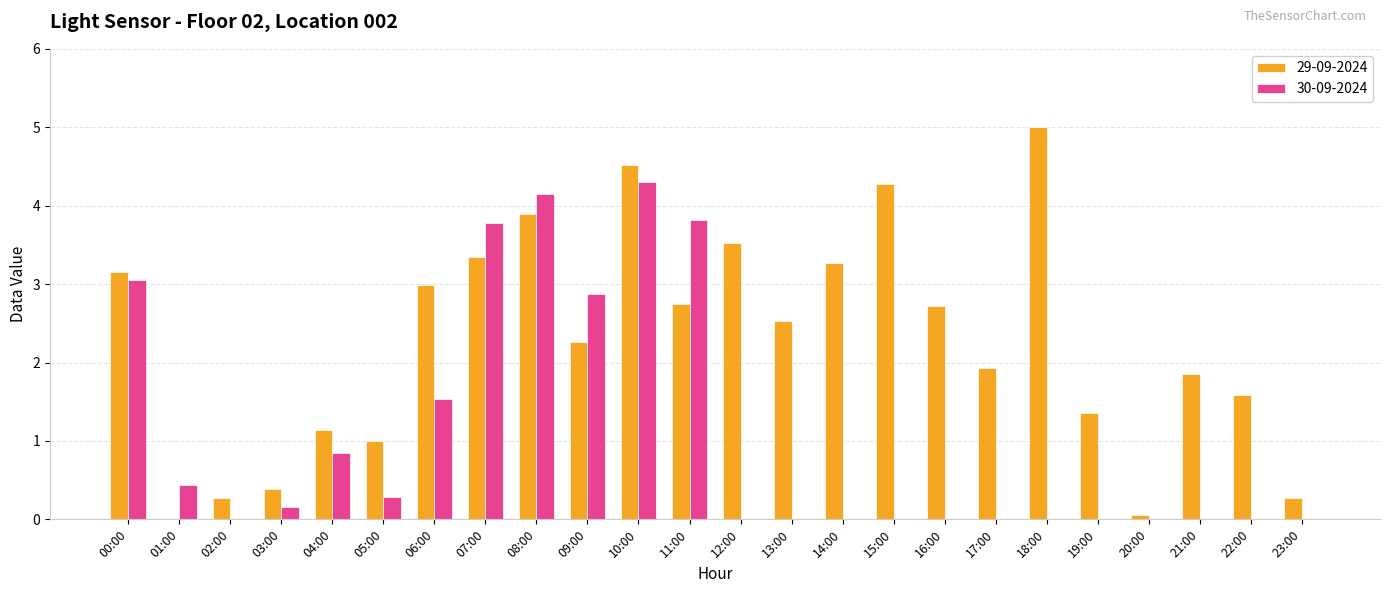

Where is 30-09-2024 nearest to the value 2?

06:00